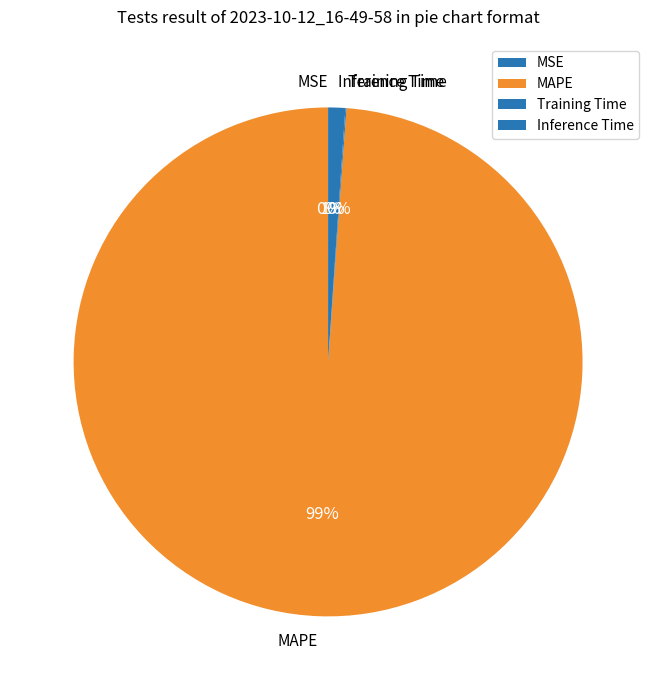

The Inference Time slice represents 1% of the pie. True or false?

True